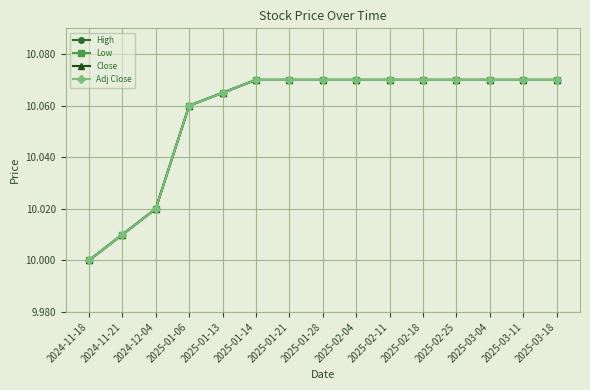

Reading left to right, transcribe all the data shown in this chart.

High: 2024-11-18=10.0	2024-11-21=10.0	2024-12-04=10.0	2025-01-06=10.1	2025-01-13=10.1	2025-01-14=10.1	2025-01-21=10.1	2025-01-28=10.1	2025-02-04=10.1	2025-02-11=10.1	2025-02-18=10.1	2025-02-25=10.1	2025-03-04=10.1	2025-03-11=10.1	2025-03-18=10.1
Low: 2024-11-18=10.0	2024-11-21=10.0	2024-12-04=10.0	2025-01-06=10.1	2025-01-13=10.1	2025-01-14=10.1	2025-01-21=10.1	2025-01-28=10.1	2025-02-04=10.1	2025-02-11=10.1	2025-02-18=10.1	2025-02-25=10.1	2025-03-04=10.1	2025-03-11=10.1	2025-03-18=10.1
Close: 2024-11-18=10.0	2024-11-21=10.0	2024-12-04=10.0	2025-01-06=10.1	2025-01-13=10.1	2025-01-14=10.1	2025-01-21=10.1	2025-01-28=10.1	2025-02-04=10.1	2025-02-11=10.1	2025-02-18=10.1	2025-02-25=10.1	2025-03-04=10.1	2025-03-11=10.1	2025-03-18=10.1
Adj Close: 2024-11-18=10.0	2024-11-21=10.0	2024-12-04=10.0	2025-01-06=10.1	2025-01-13=10.1	2025-01-14=10.1	2025-01-21=10.1	2025-01-28=10.1	2025-02-04=10.1	2025-02-11=10.1	2025-02-18=10.1	2025-02-25=10.1	2025-03-04=10.1	2025-03-11=10.1	2025-03-18=10.1